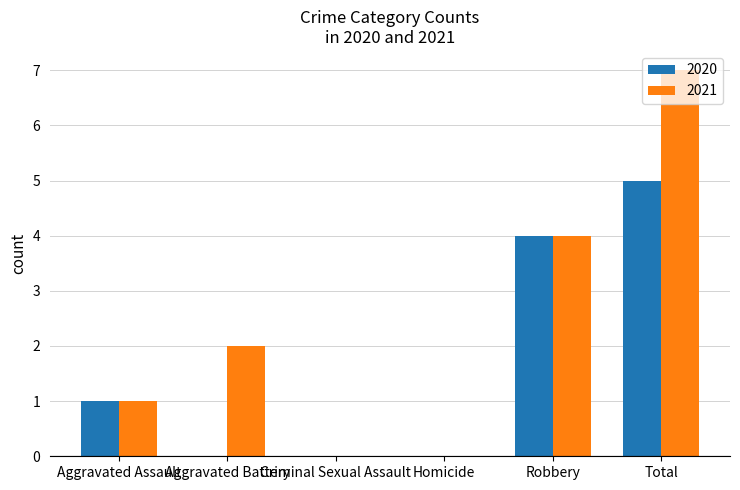

How many data points does each series have?

6